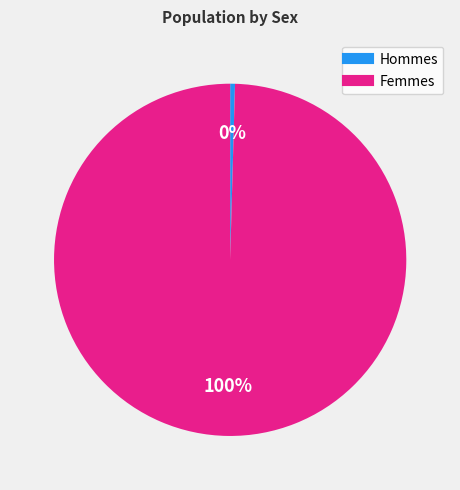

Does any single category account for the majority?

Yes